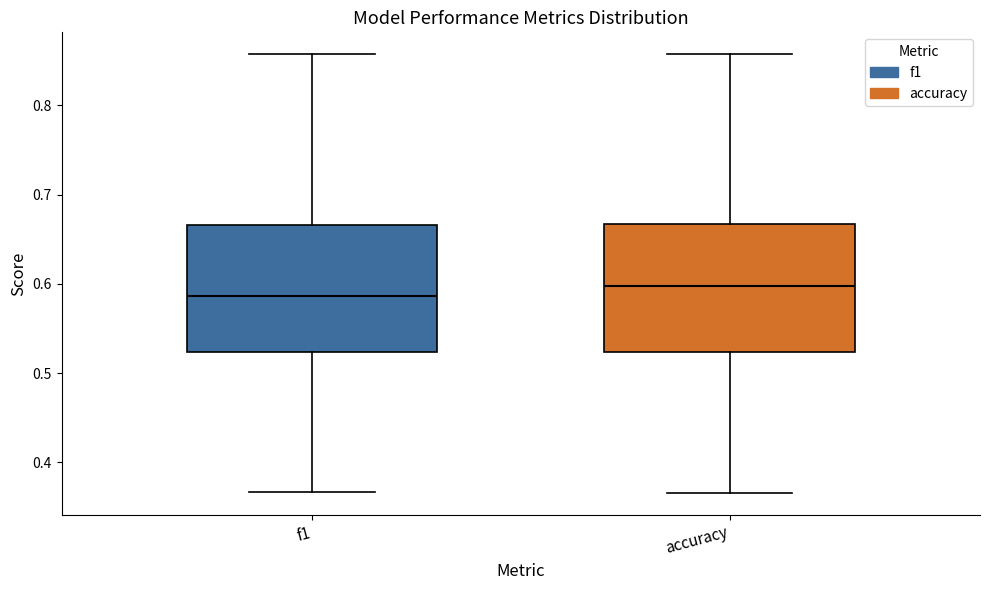

Reading left to right, transcribe this box plot: for each box, give where its median line is, the range the box spans, and where its two whiskers end, as read against the y-axis. The values are not printed on the chart, so give them approximately, as read against the axis.

f1: median 0.59, box 0.52 to 0.67, whiskers 0.37 to 0.86
accuracy: median 0.60, box 0.52 to 0.67, whiskers 0.37 to 0.86